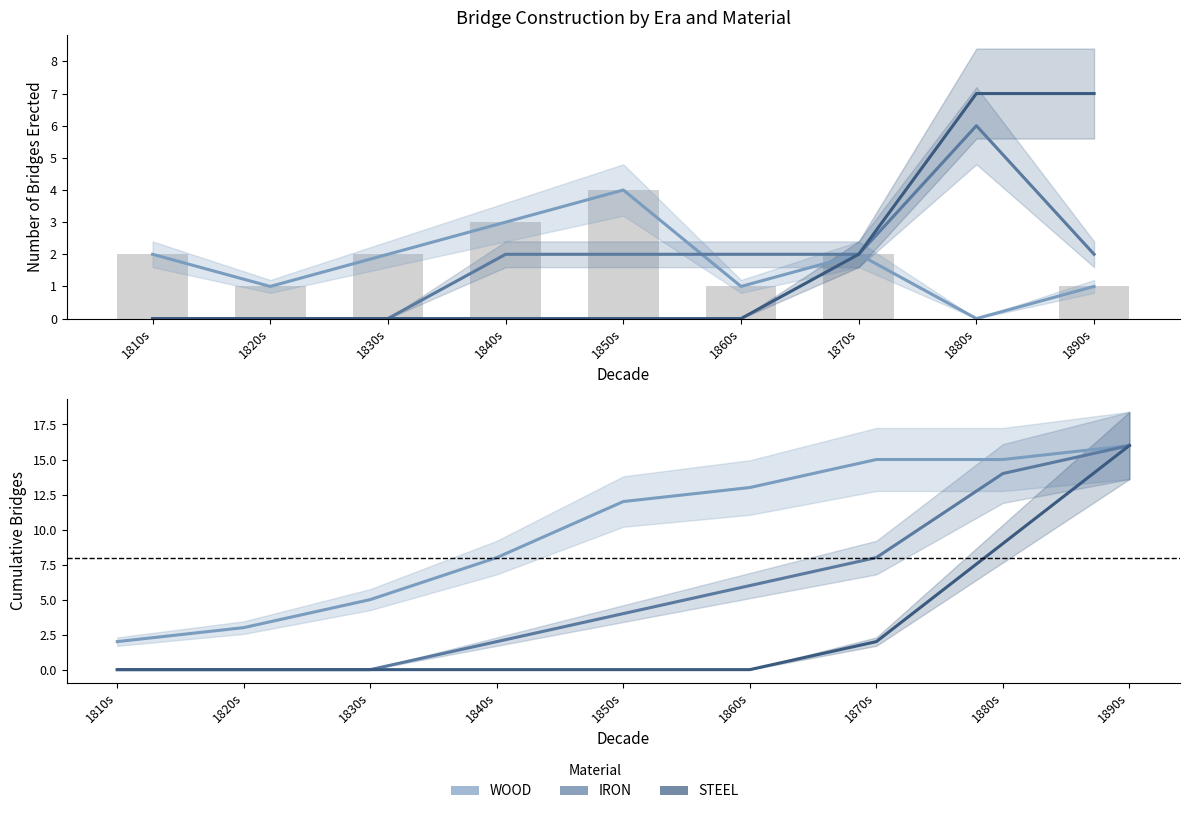

True or false: WOOD has a value of 2 at 1810s.

True